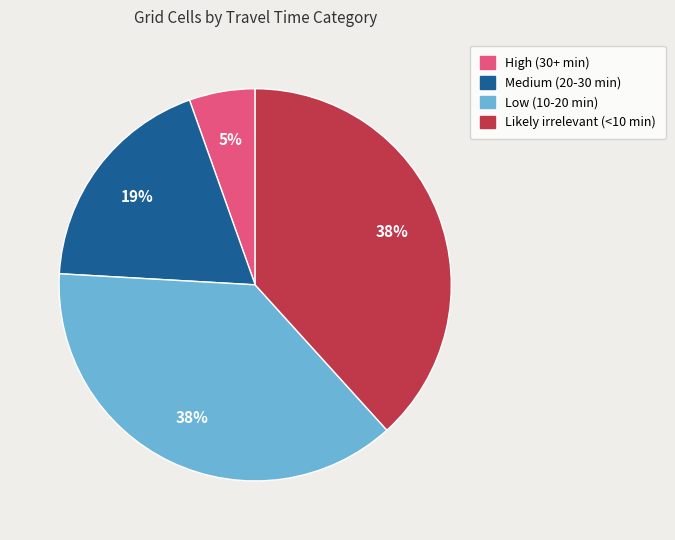

To the nearest percent, what percentage of the pie is High (30+ min)?

5%